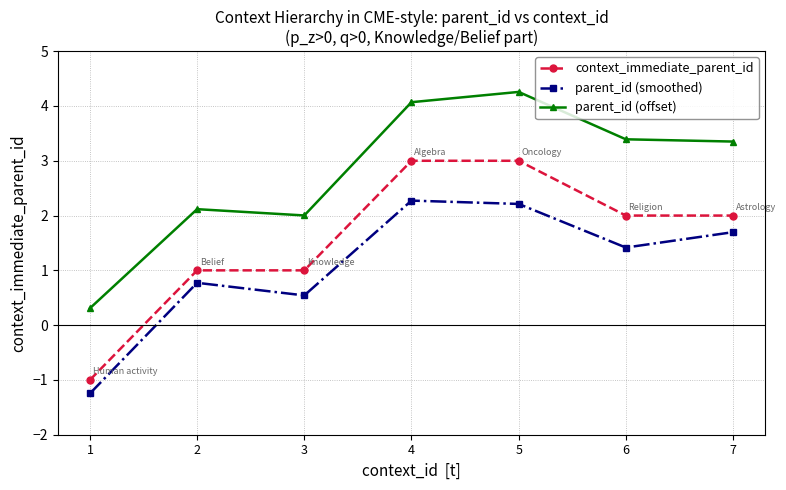

What is the approximate value of parent_id (smoothed) at 6?

1.4